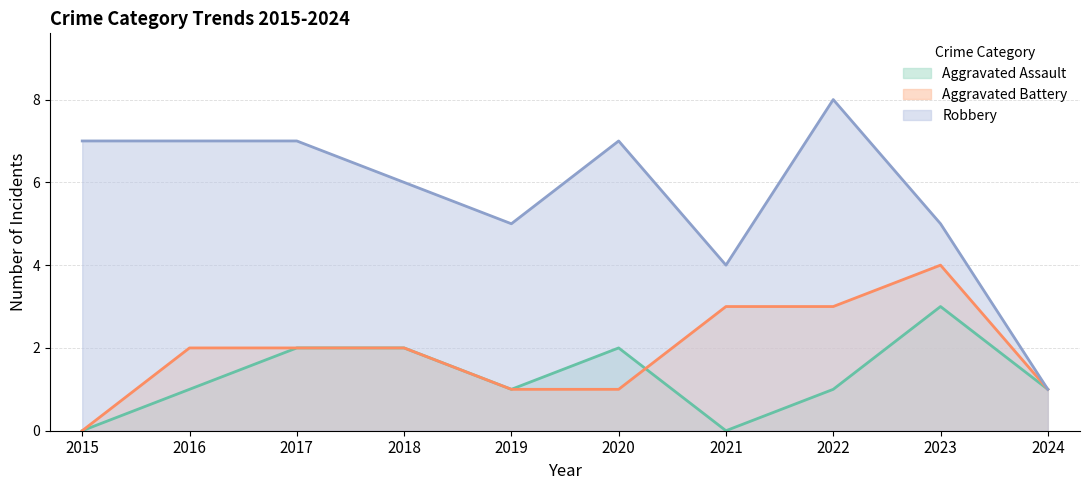

How many lines are shown in the chart?

3